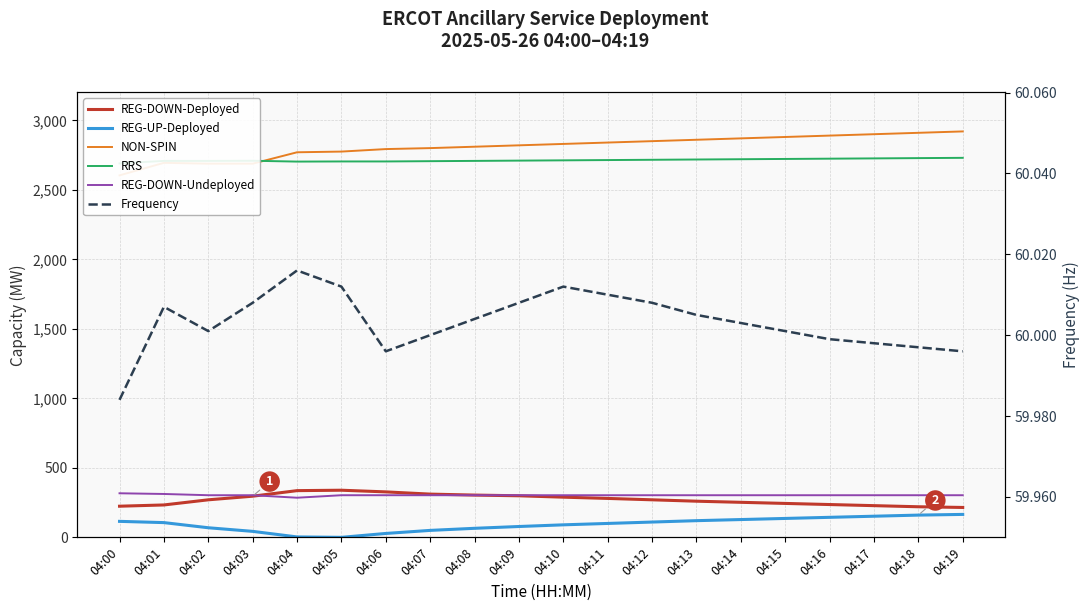

What is the difference between the second highest and second lowest values in the RRS series?

25.0